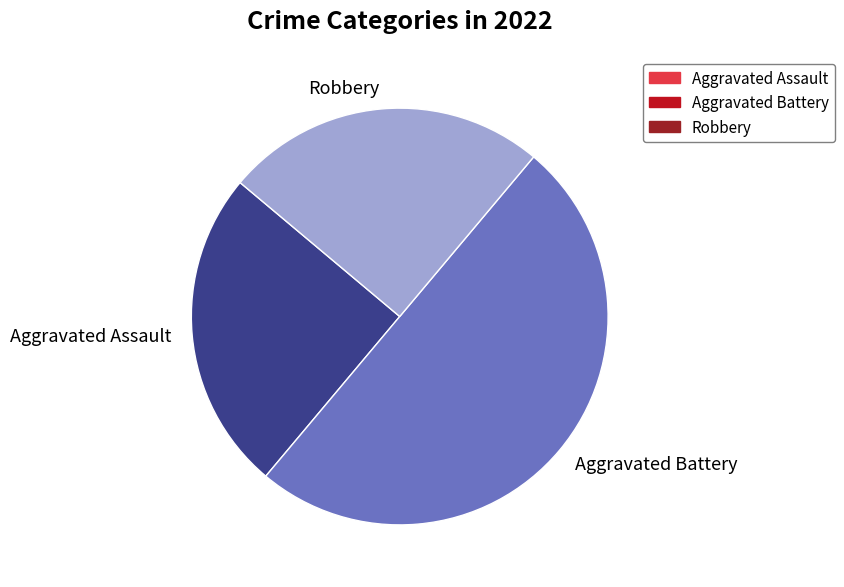

Which has a higher value, Robbery or Aggravated Battery?

Aggravated Battery